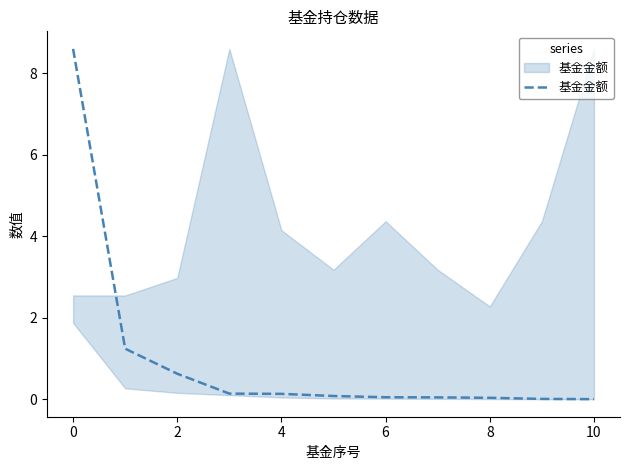

What is the maximum value shown in the chart?

8.6